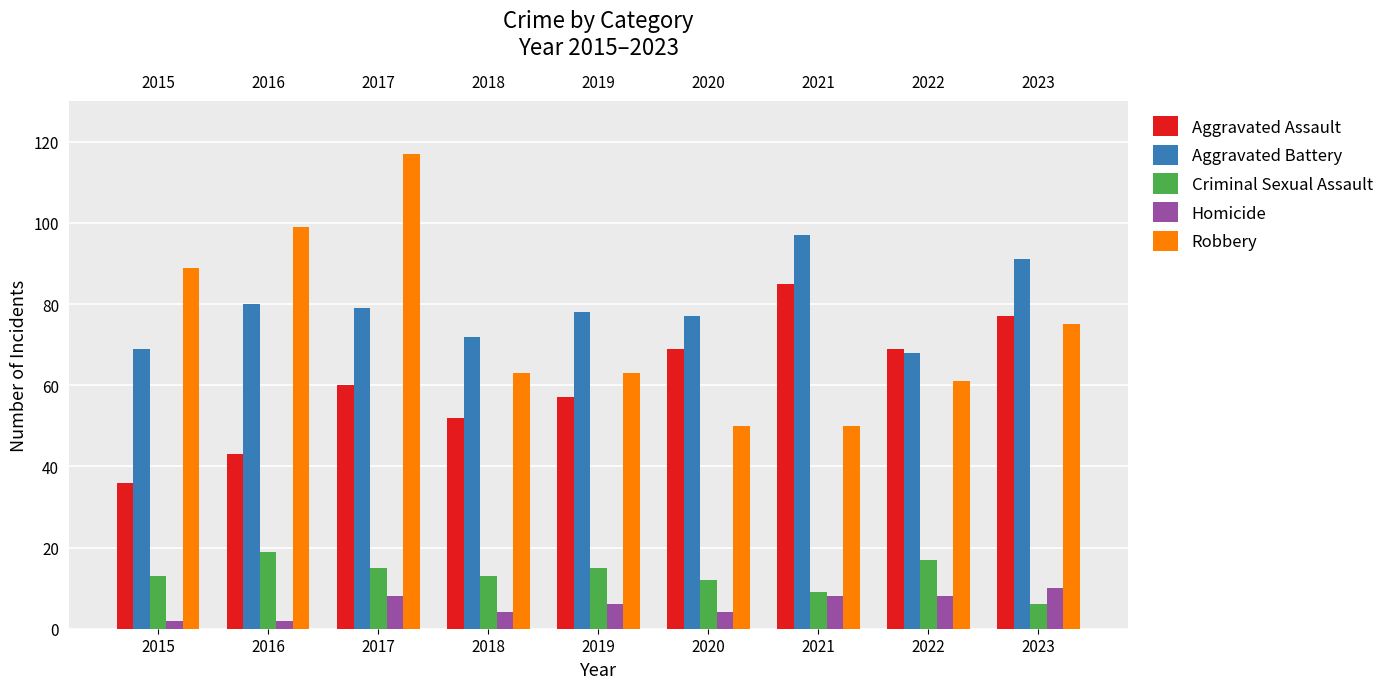

What is the value of the Criminal Sexual Assault bar at the 5th from the left?

15